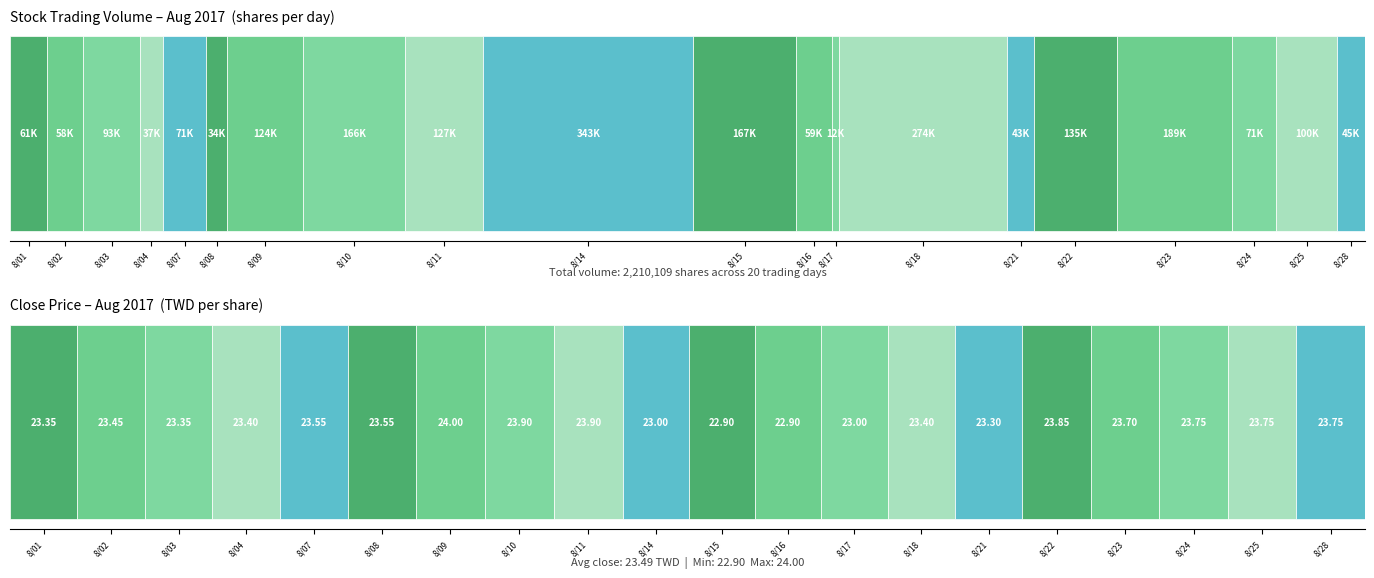

Is it true that Close Price equals 9.1 at 8/01?

False